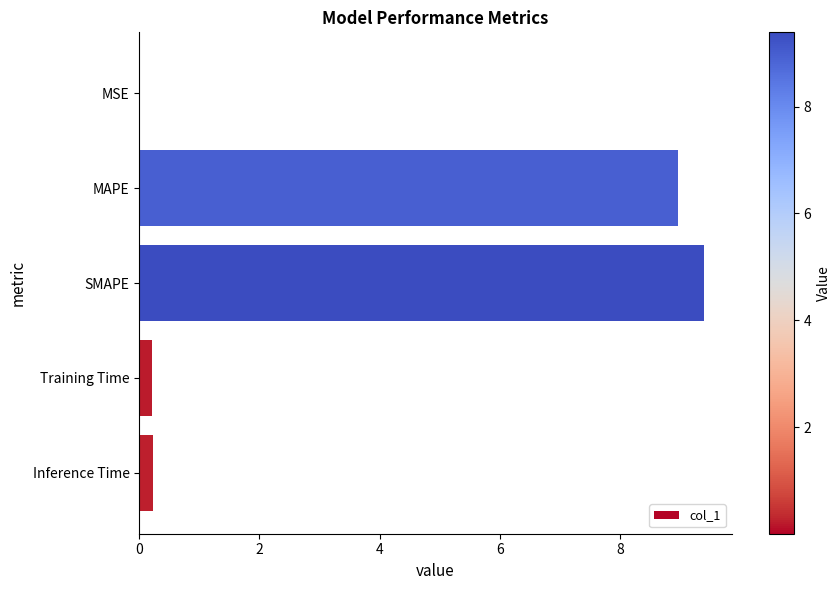

What is the maximum value shown in the chart?

9.4